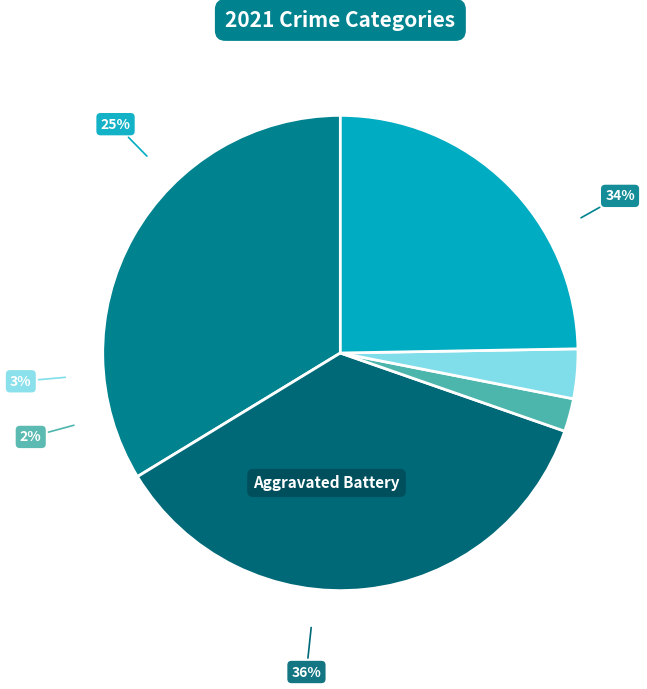

The Aggravated Battery slice represents 36% of the pie. True or false?

True